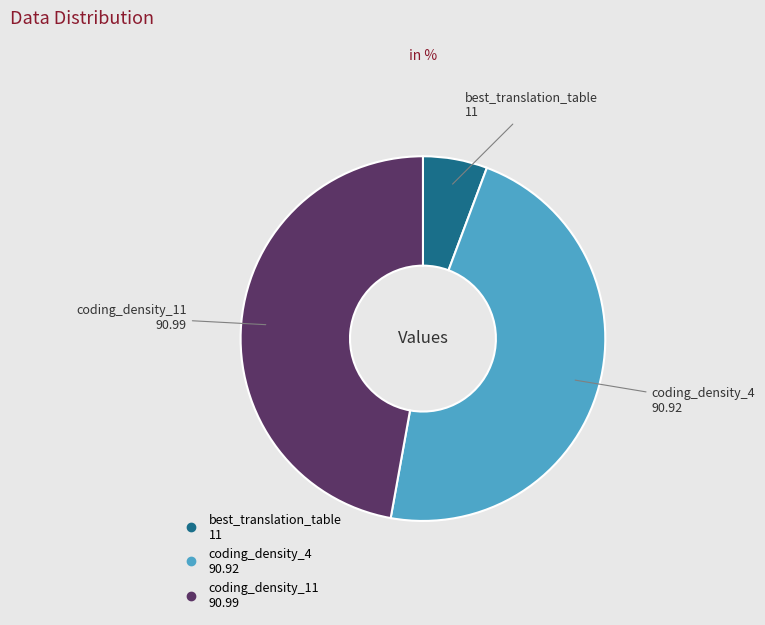

What is the ratio of the value at coding_density_4 to the value at best_translation_table?

8.3